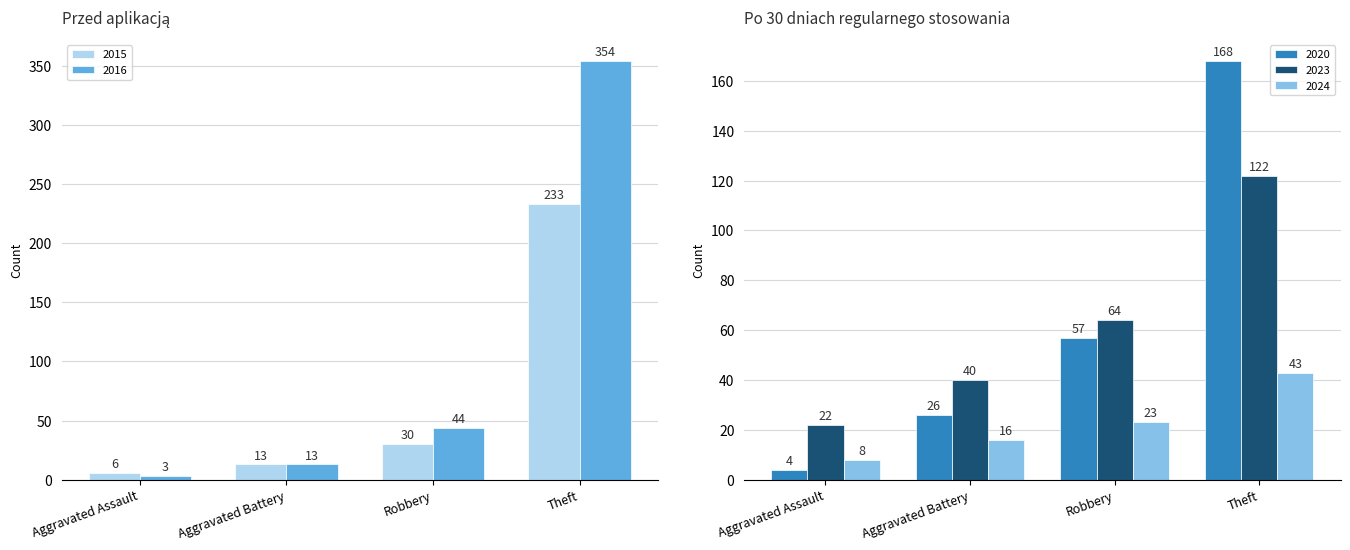

Which series has the widest spread of values?

2016